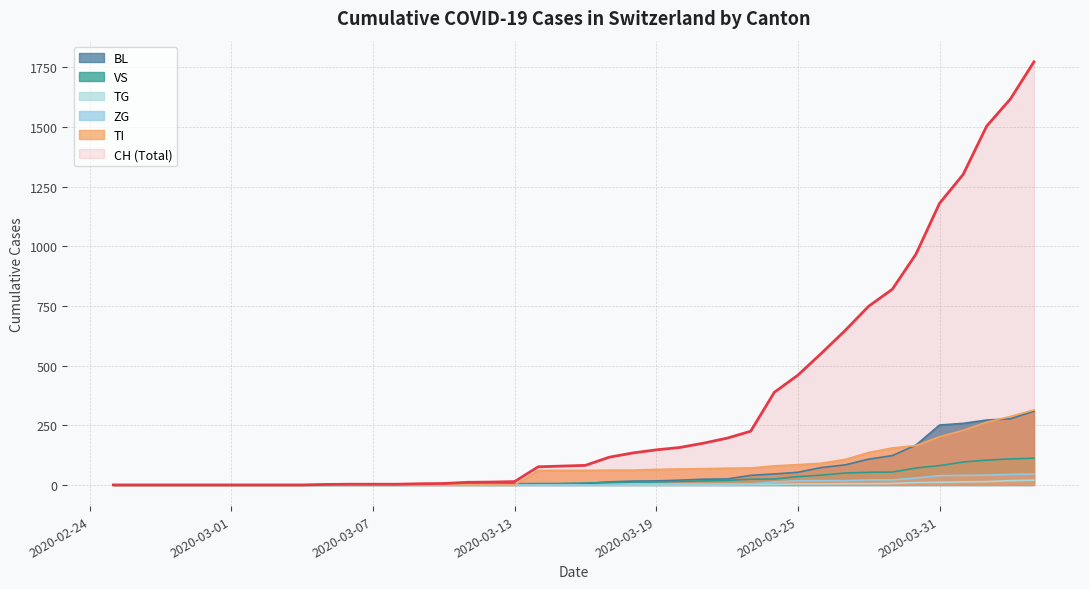

True or false: ZG has more than 0 points higher than both neighbors.

False